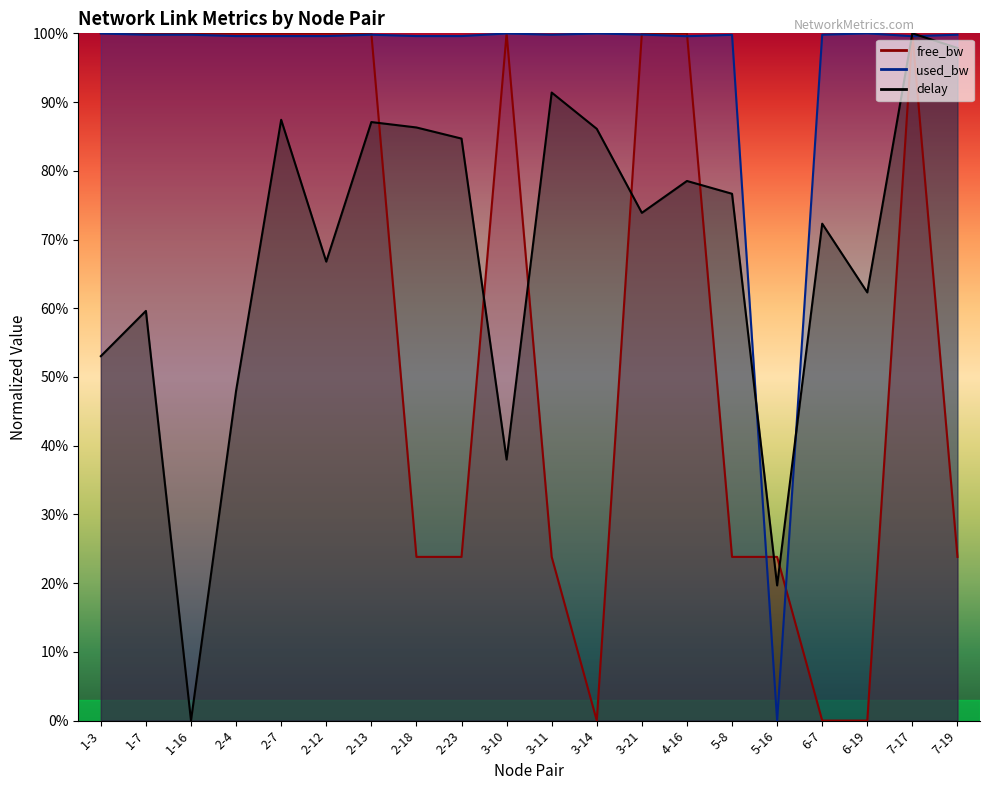

How many values in used_bw are above zero?

19